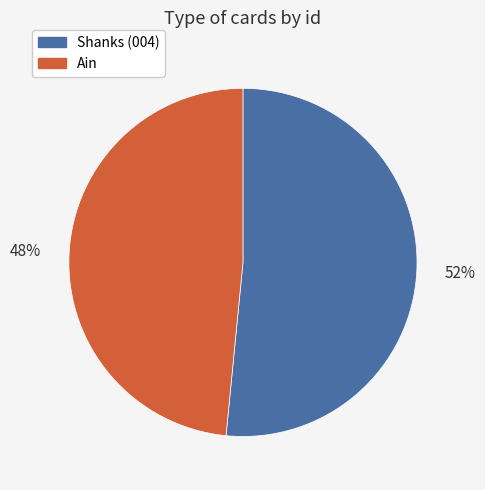

Which slice is the smallest?

Ain